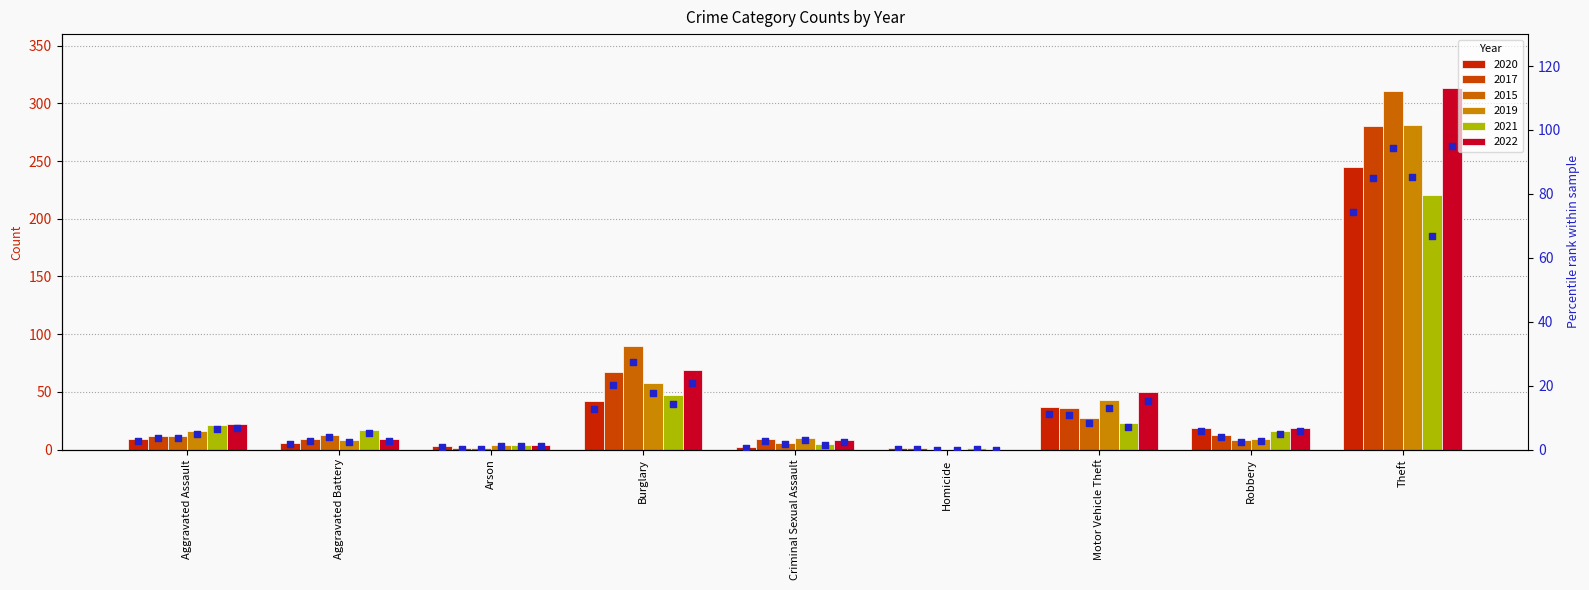

Approximately how many times larger is the value at Arson compared to Aggravated Assault?

0.3